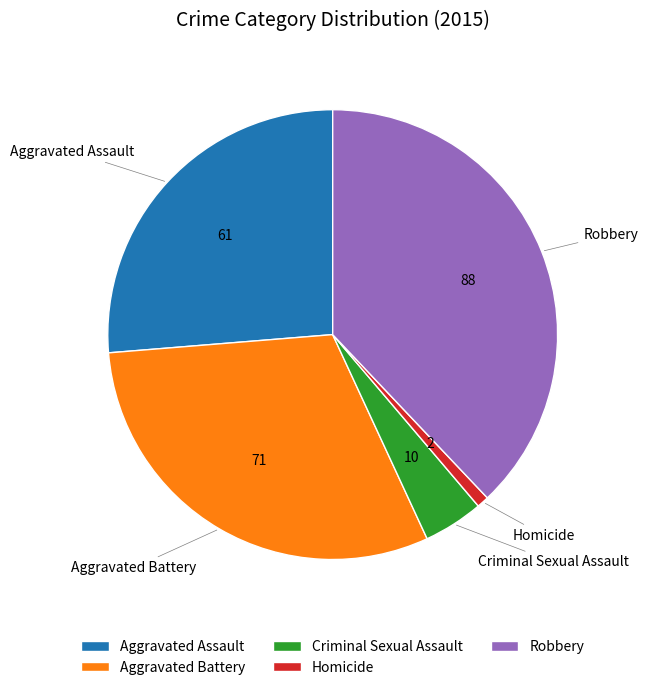

Which category has the smallest portion of the pie?

Homicide